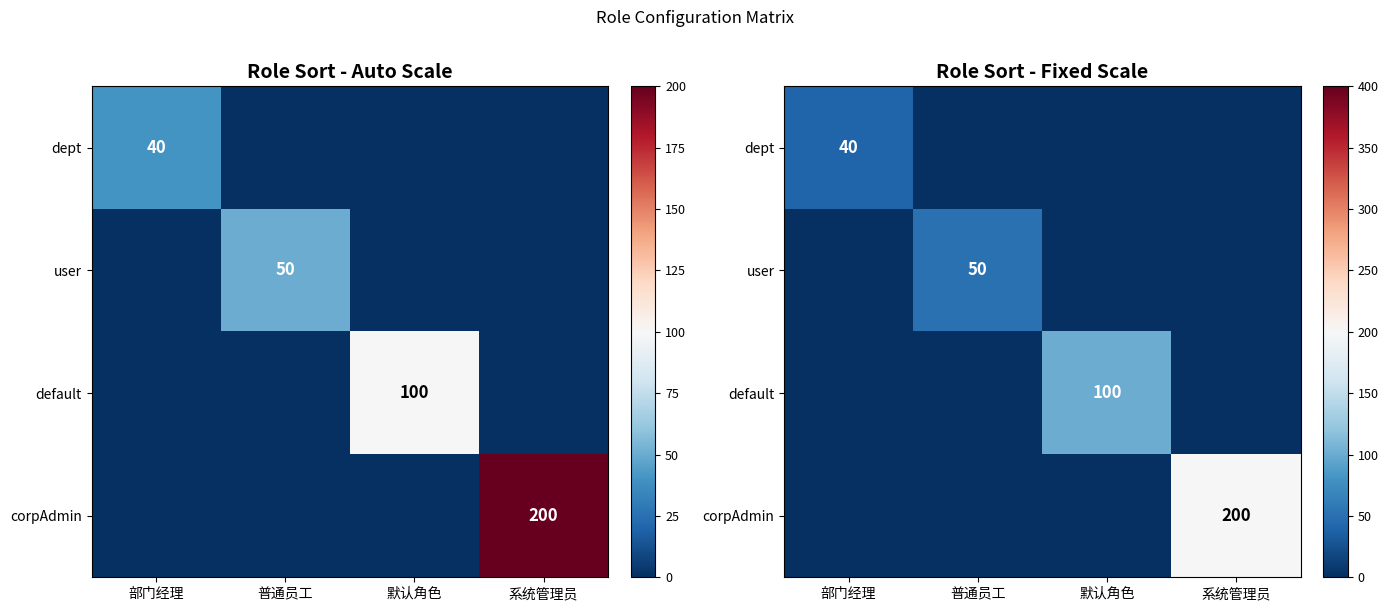

What is the average value of the corpAdmin series?

50